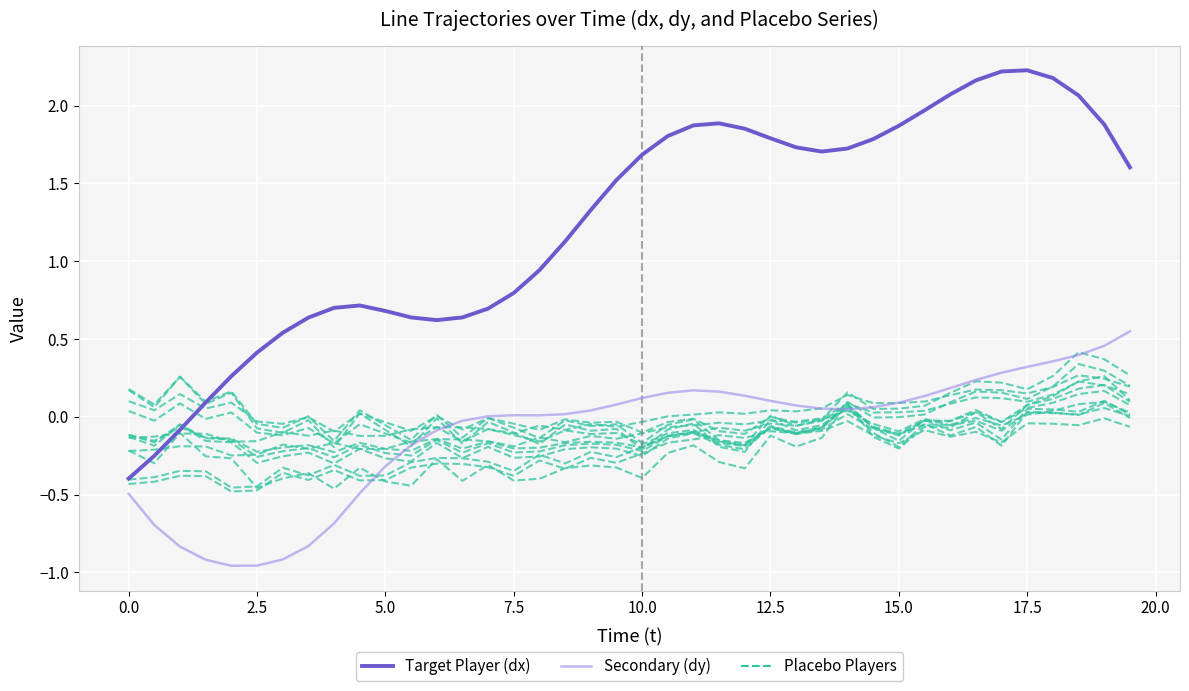

What is the difference between the maximum and minimum values in the Placebo Players series?

0.4